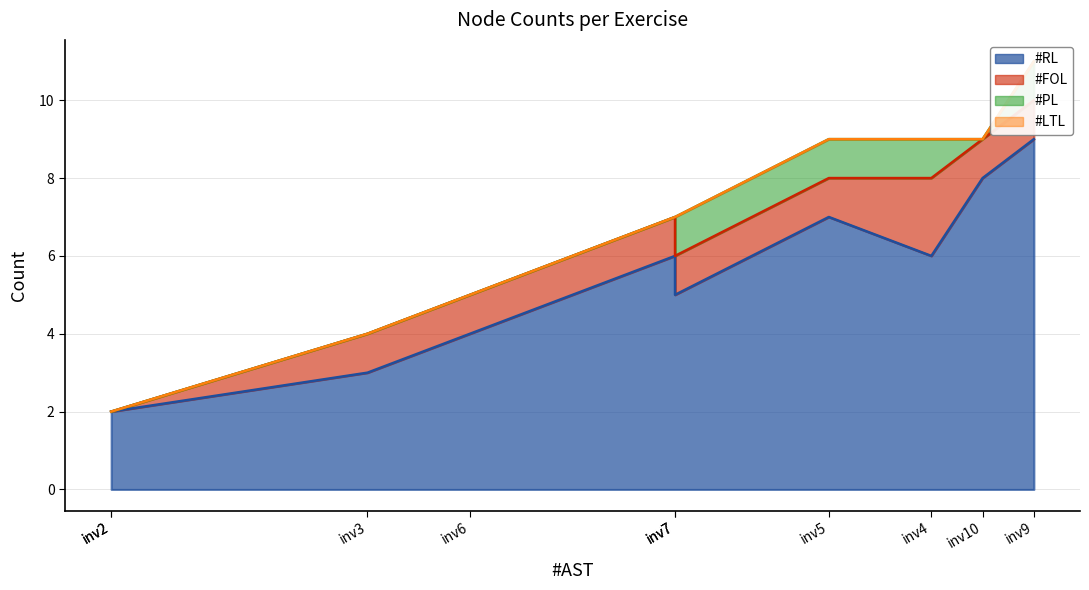

At which category does the chart reach its peak across all series?

inv9